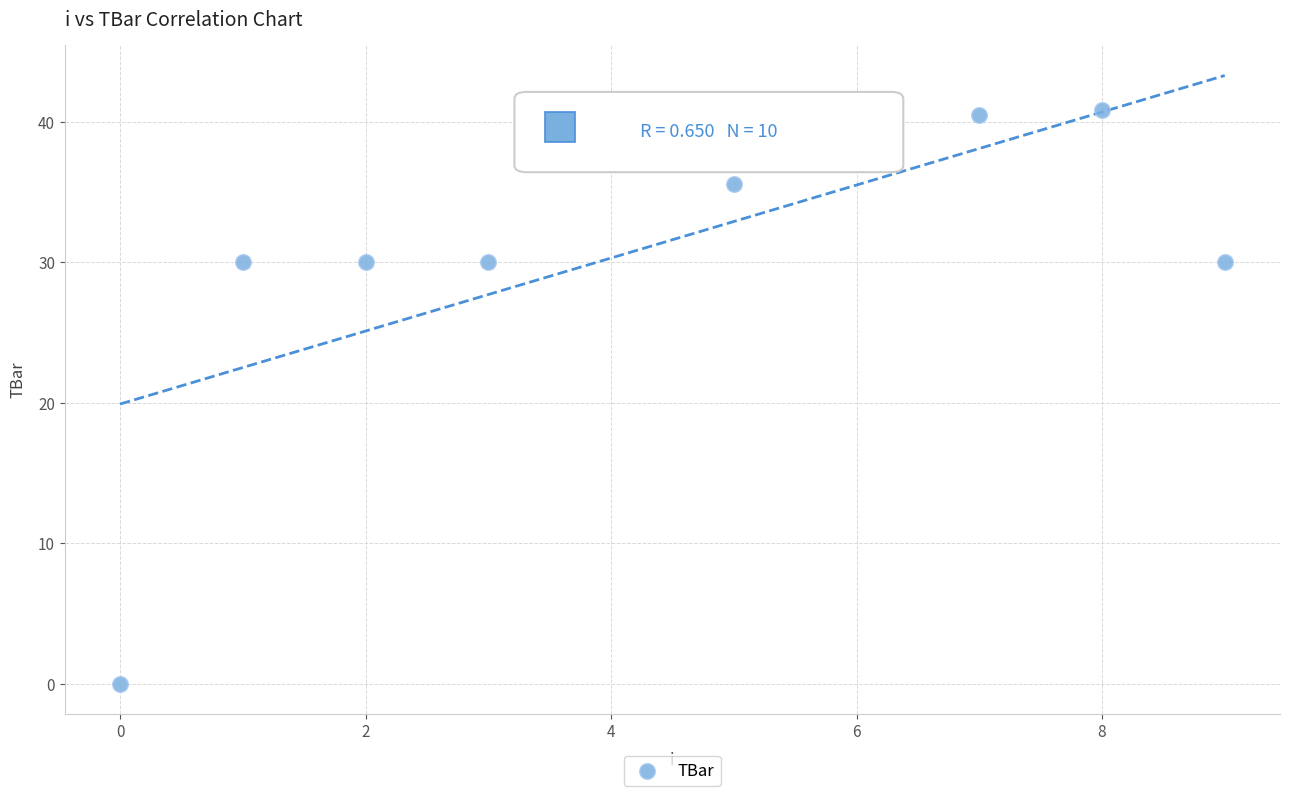

What is the range of Y values (max minus min)?

41.0